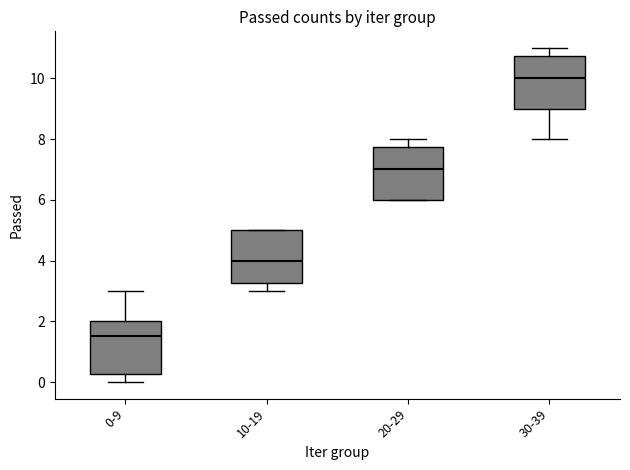

Where is the upper edge of the box for 30-39 on the y-axis? The values are not printed on the chart, so give them approximately, as read against the axis.

10.8